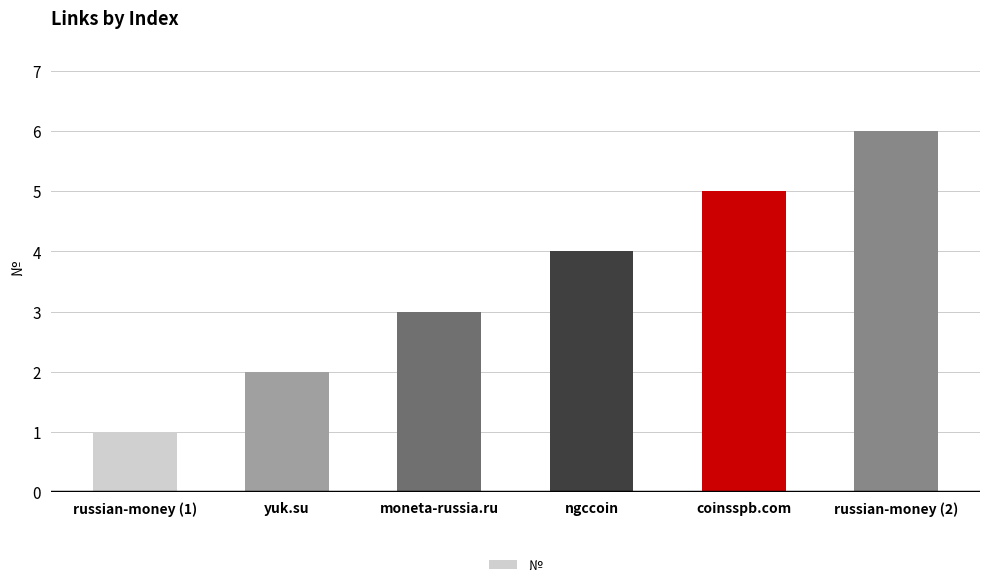

What is the difference between the values at moneta-russia.ru and ngccoin?

1